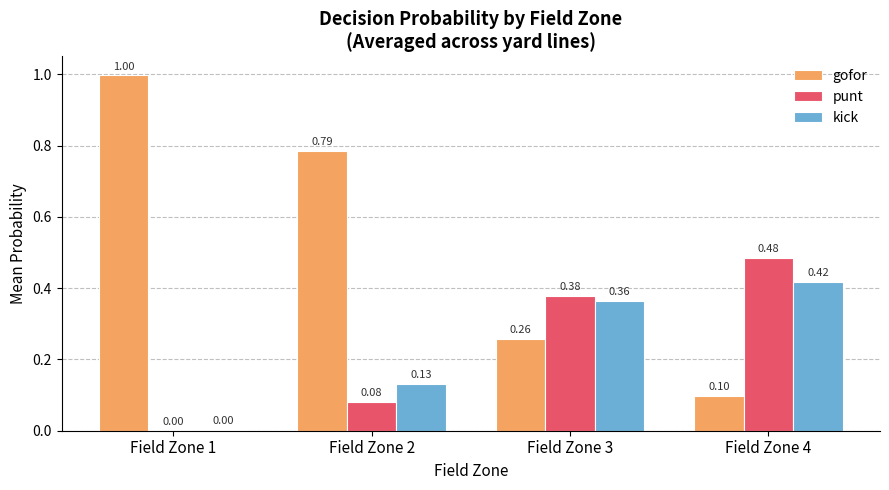

Which series changed the most between Field Zone 3 and Field Zone 4?

gofor